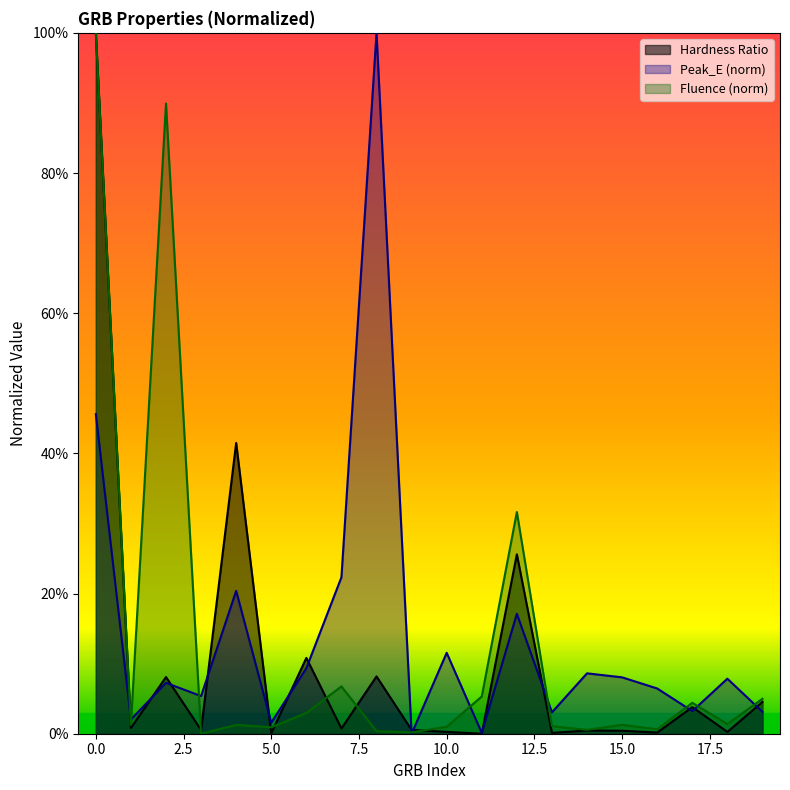

Between 17 and 10, which is larger?

17